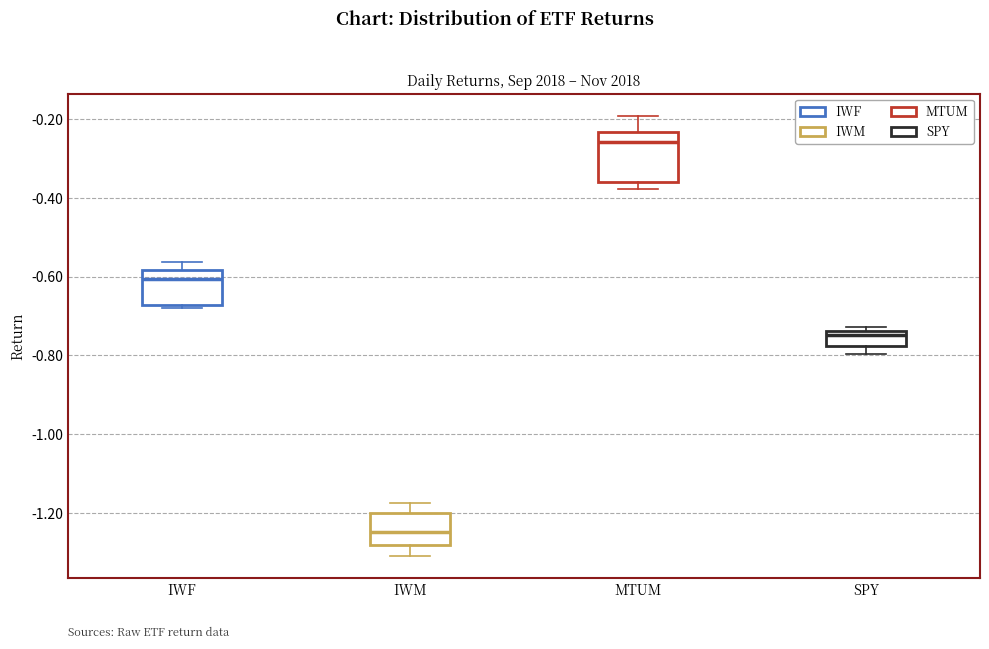

Which box has the highest median line?

MTUM